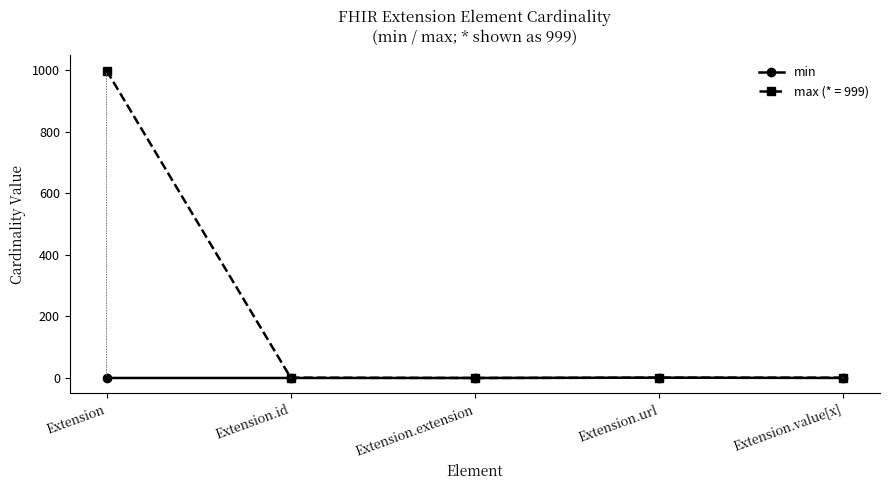

List the series in order of their overall mean, highest first.

max (* = 999), min